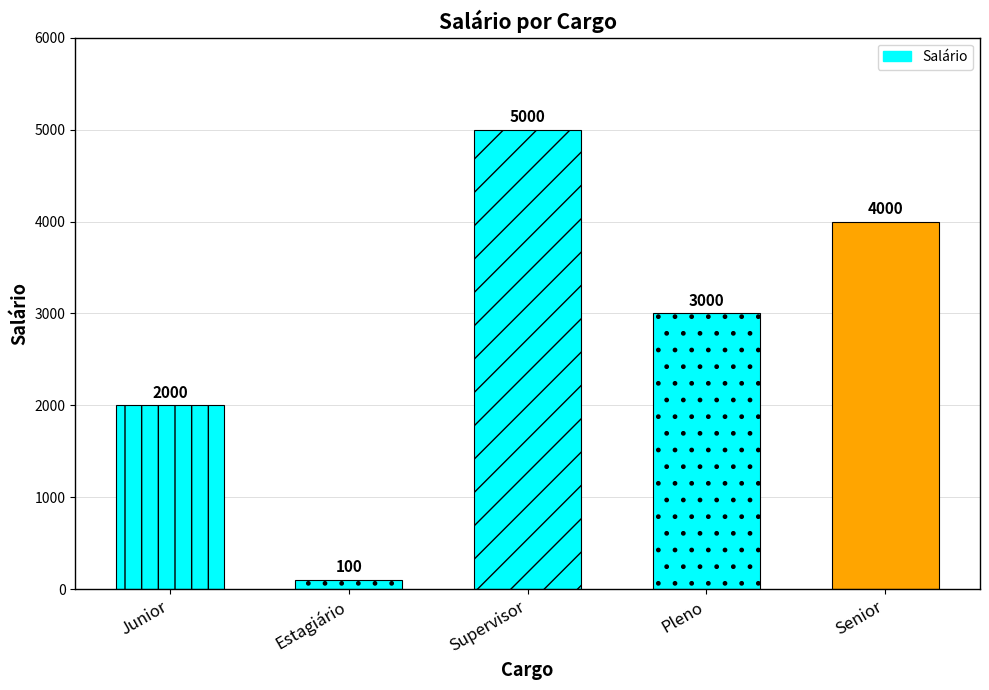

Where does the data first go above 3000?

Supervisor